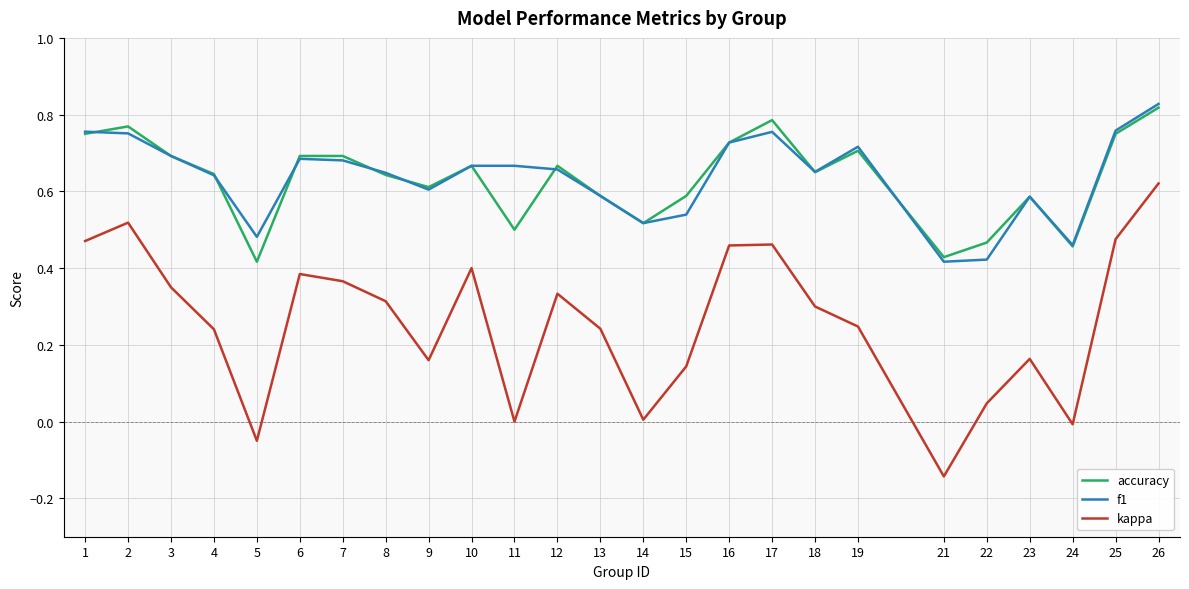

At which label does accuracy reach its peak?

26